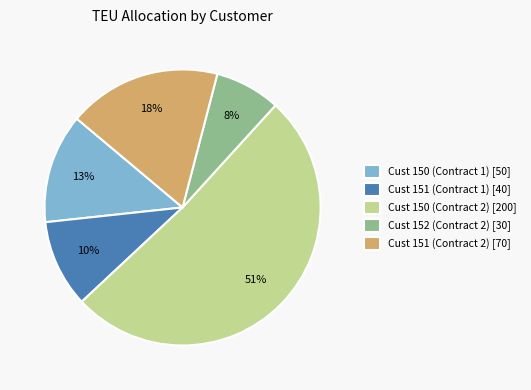

What is the largest slice in the pie chart?

Cust 150 (Contract 2) [200]